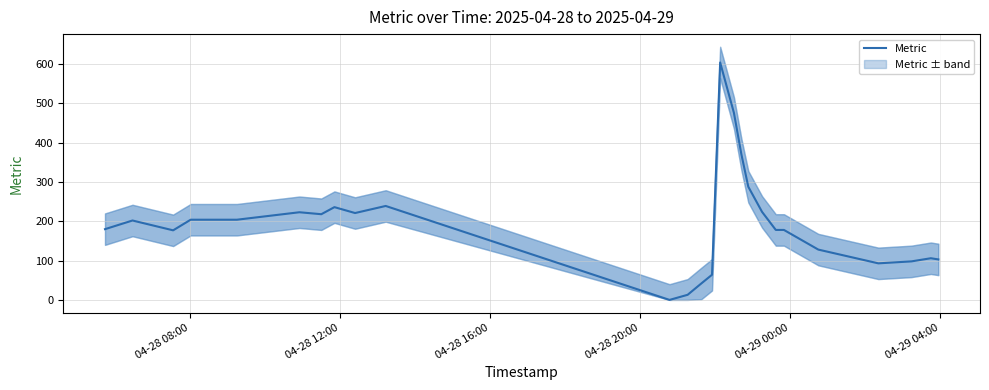

Is this an area chart (filled region under the line)?

No